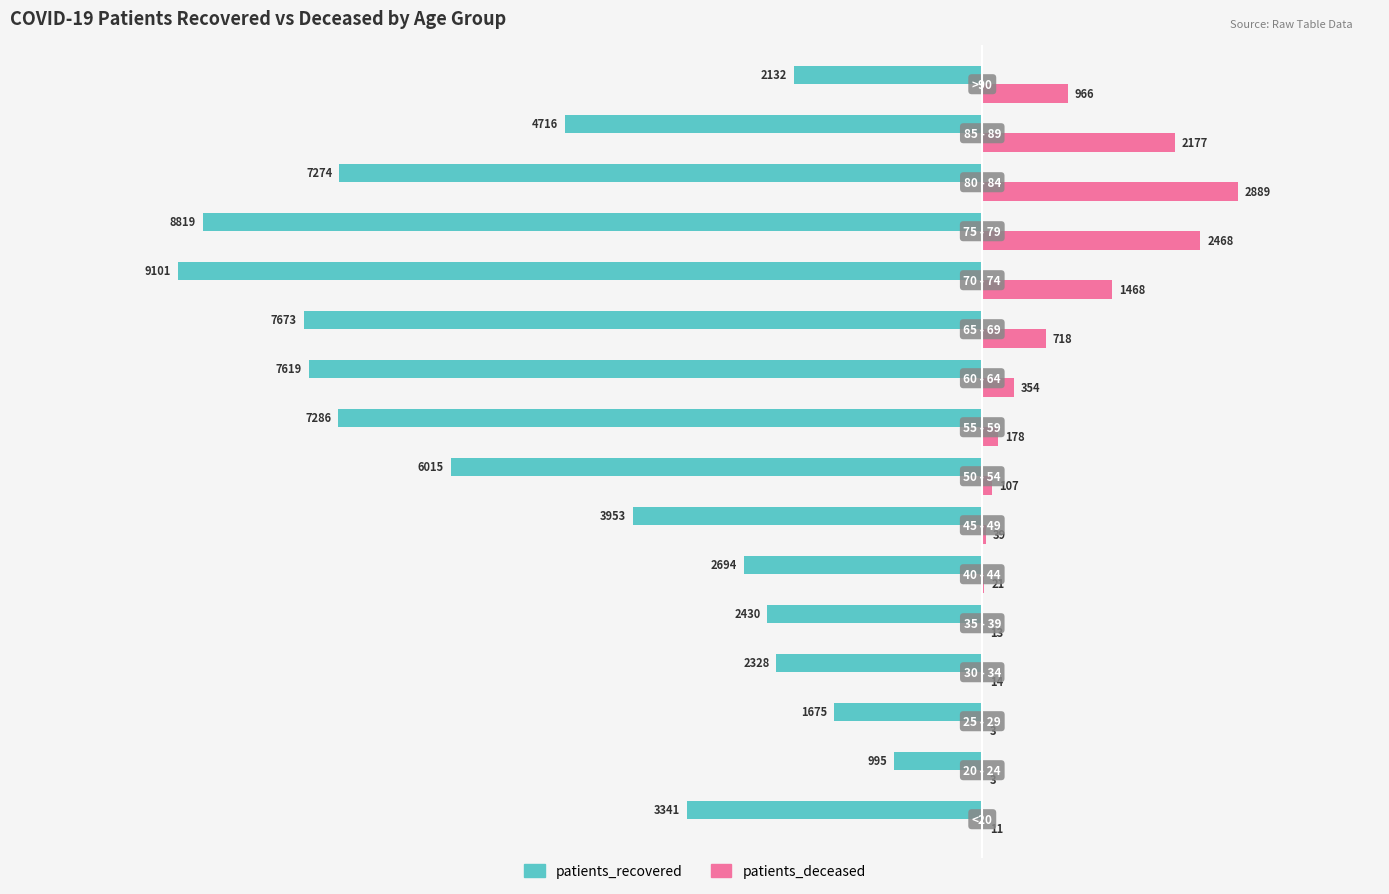

What is the sum of all patients_recovered values?

-78051